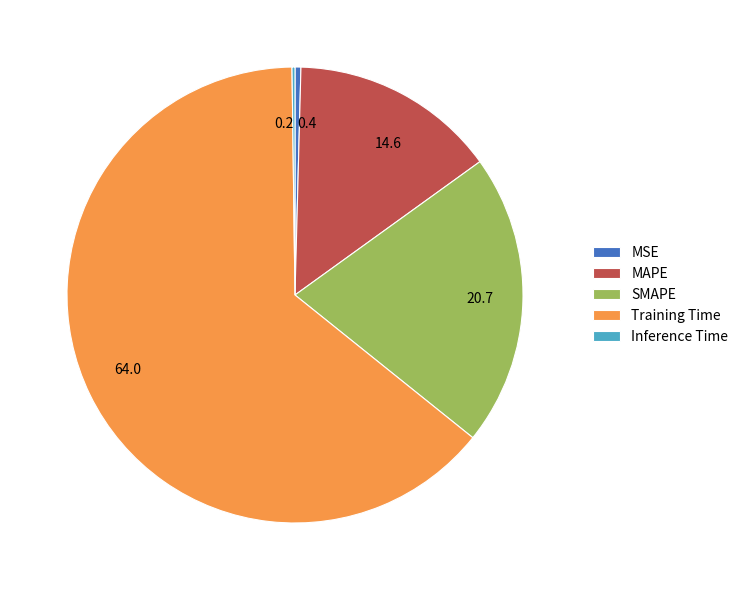

Which category has the biggest portion of the pie?

Training Time